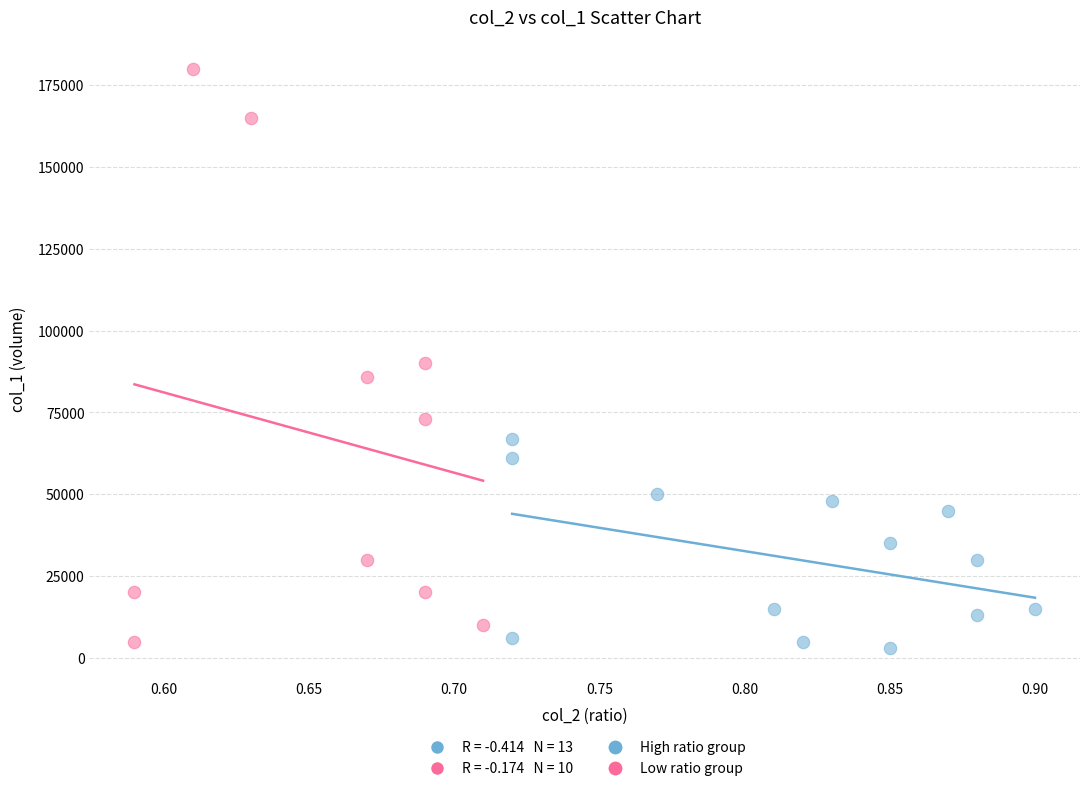

Which series reaches the maximum Y coordinate?

Low ratio group